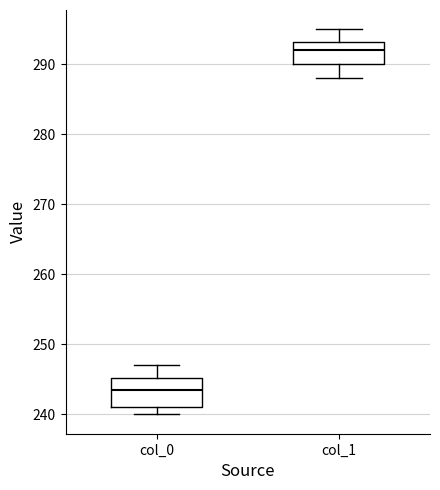

Which box is the tallest, from its lower edge to its upper edge?

col_0